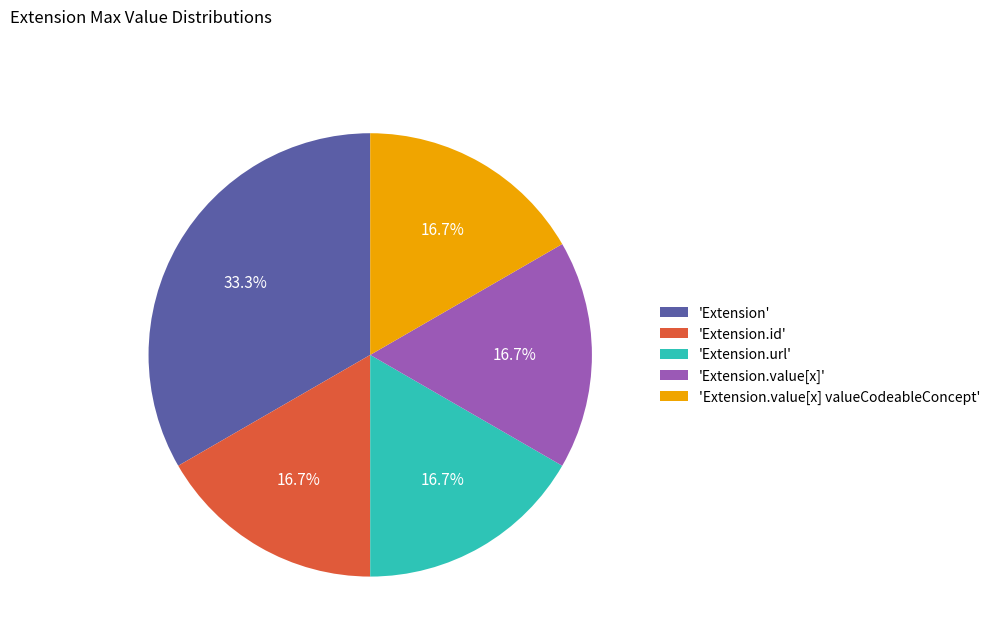

How many segments does this pie chart have?

5